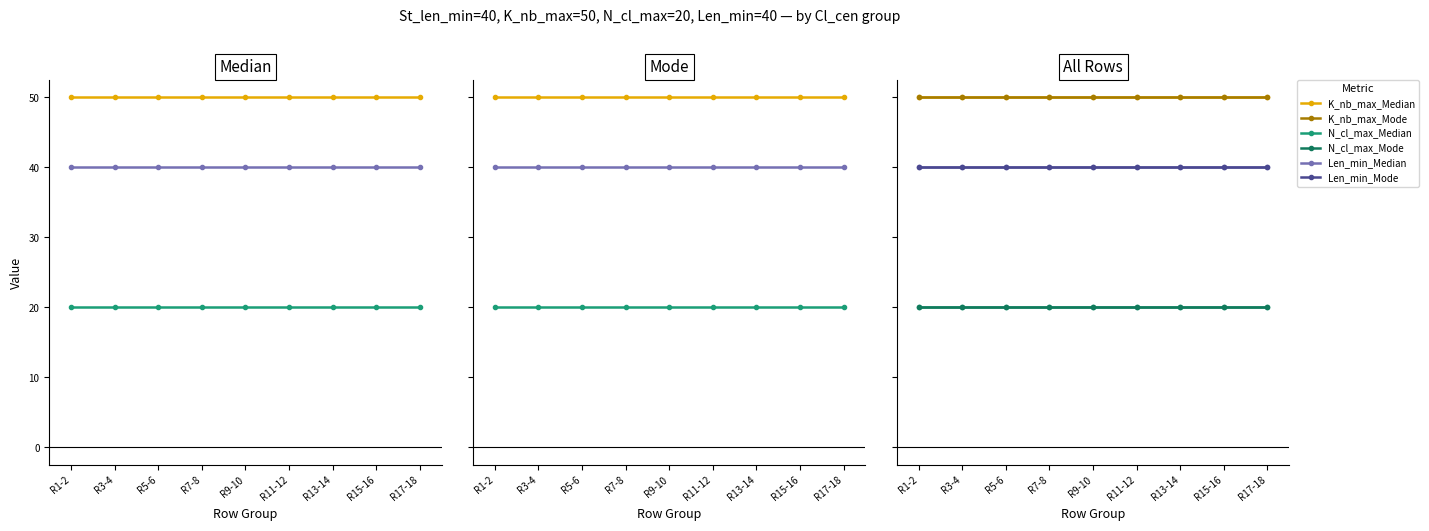

Rank the series by their average value, from highest to lowest.

K_nb_max, Len_min, N_cl_max